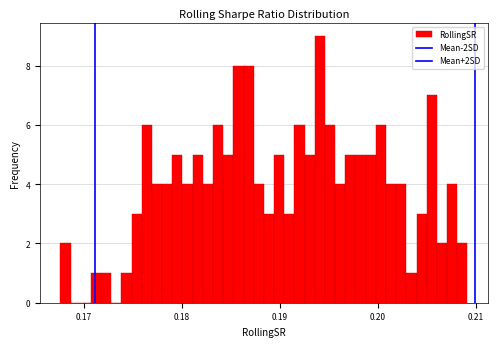

Around what value on the x-axis is the tallest bar? Give the approximate position of its centre, as read against the axis.

0.194